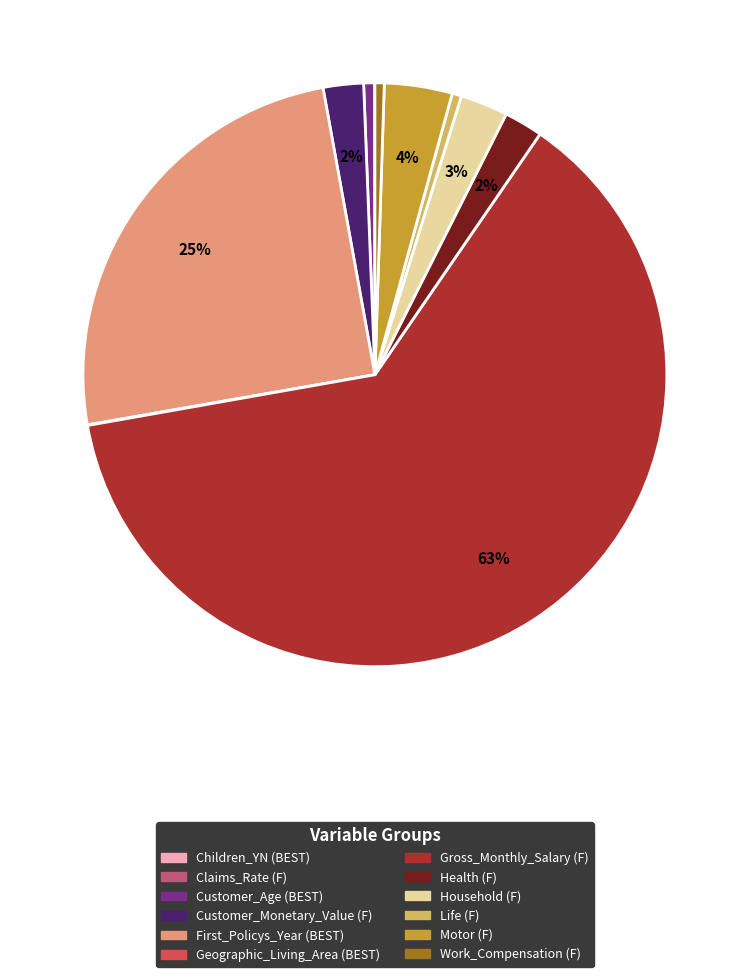

Between Motor (F) and Life (F), which is larger?

Motor (F)